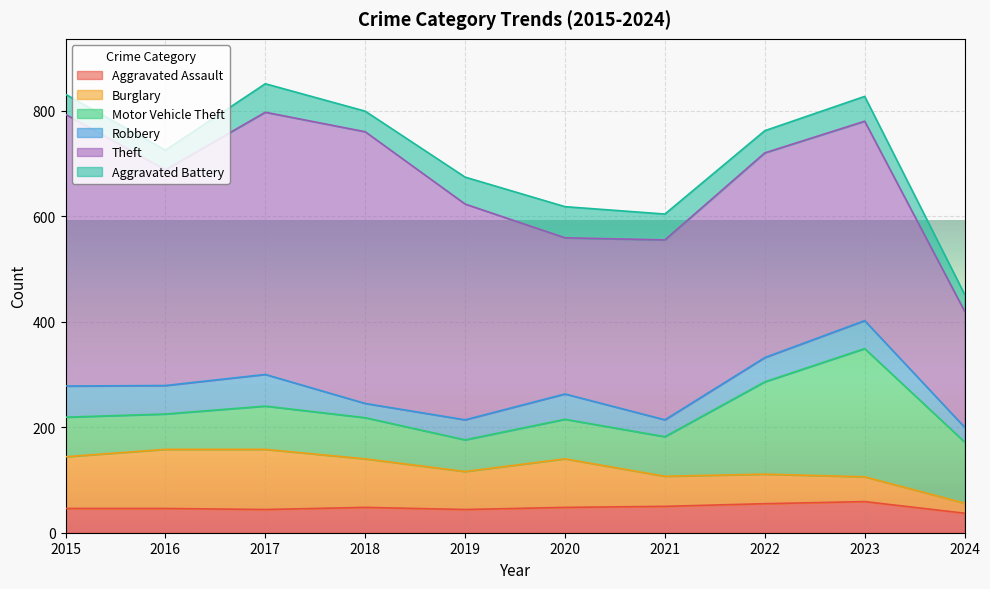

What are all the series names shown in the legend?

Aggravated Assault, Burglary, Motor Vehicle Theft, Robbery, Theft, Aggravated Battery